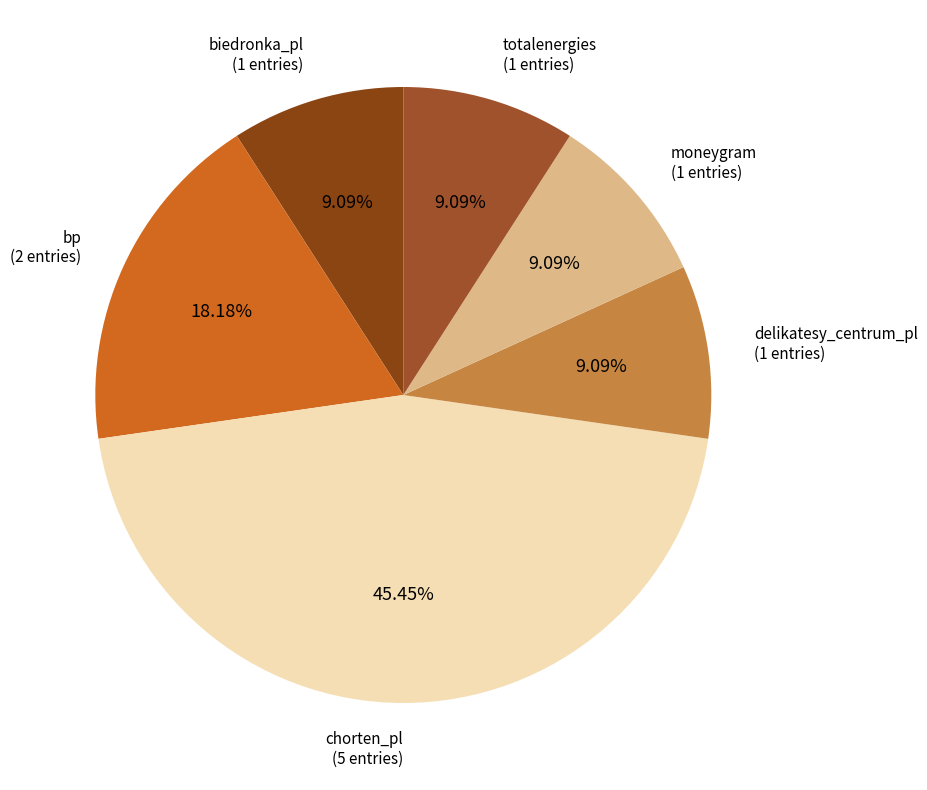

Does moneygram represent more than half of the total?

No